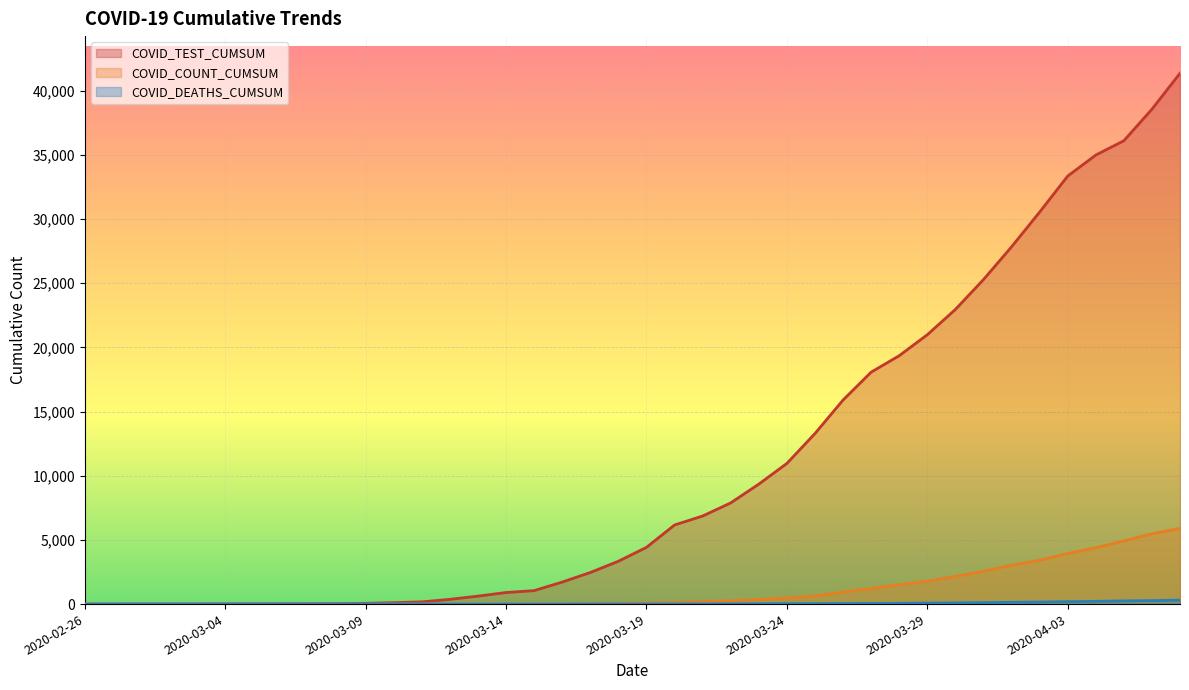

What is the label of the 3rd point from the right?

2020-04-05